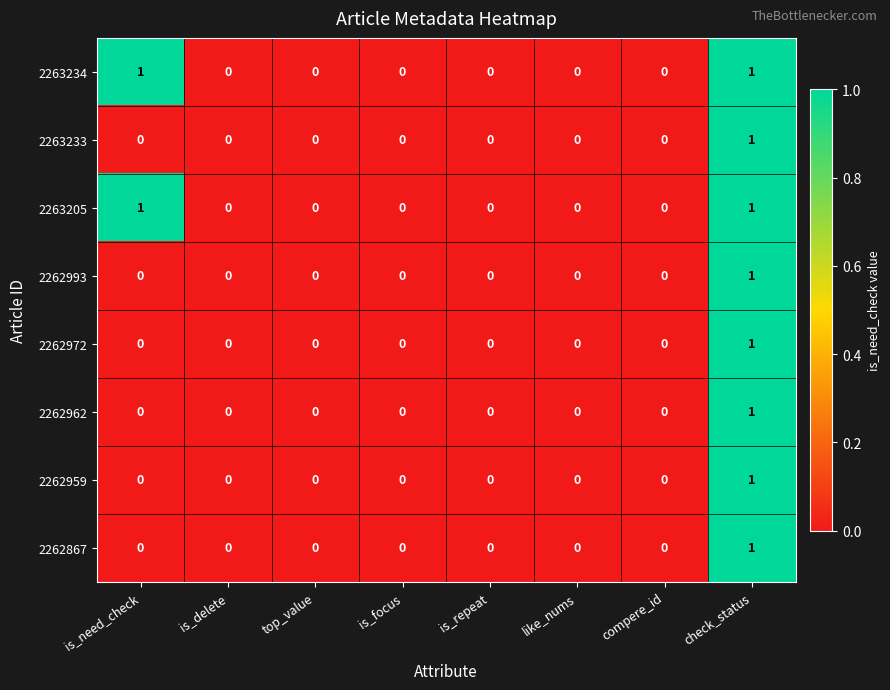

True or false: 2263234 has a value of -1 at is_delete.

False